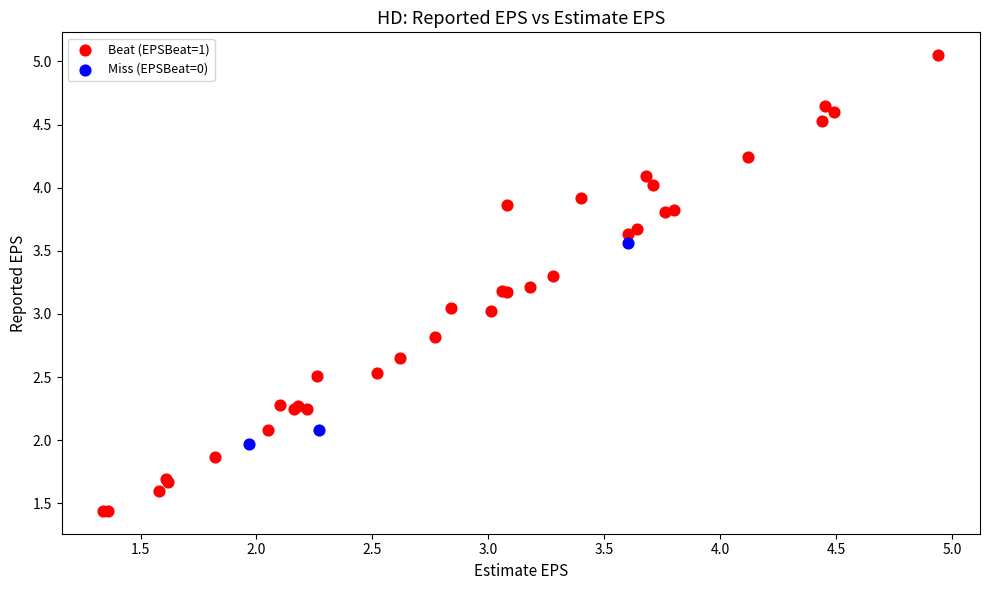

Which series contains the lowest Y value?

Beat (EPSBeat=1)